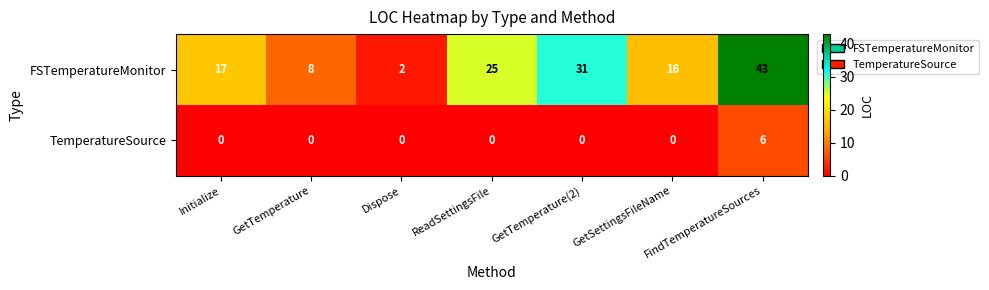

At which label is FSTemperatureMonitor closest to 22?

ReadSettingsFile